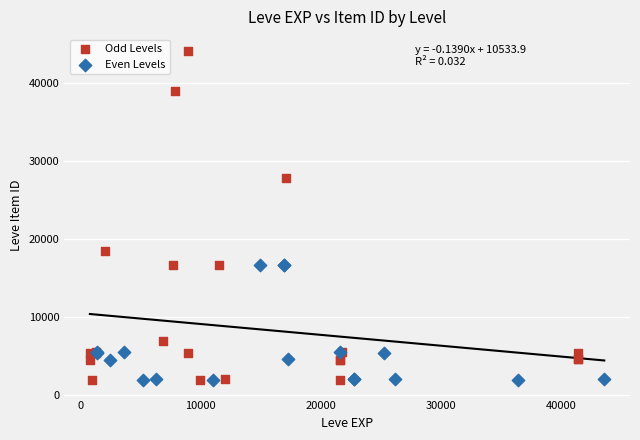

Which series reaches the maximum Y coordinate?

Odd Levels